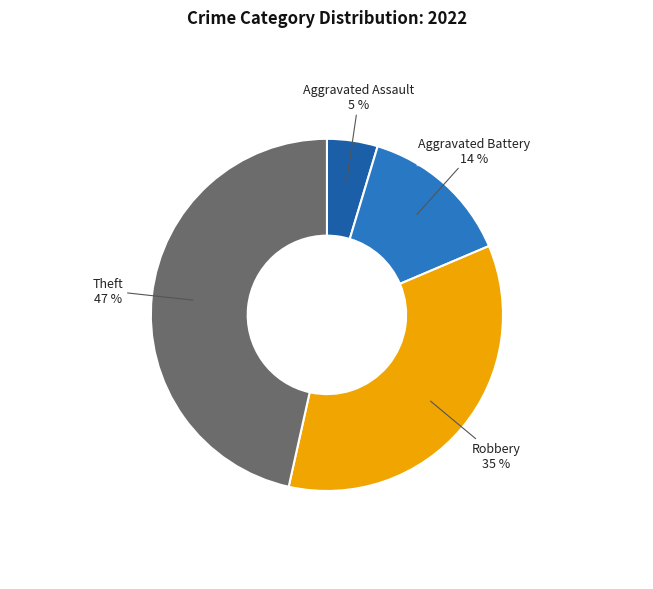

To the nearest percent, what is the average slice percentage?

25%